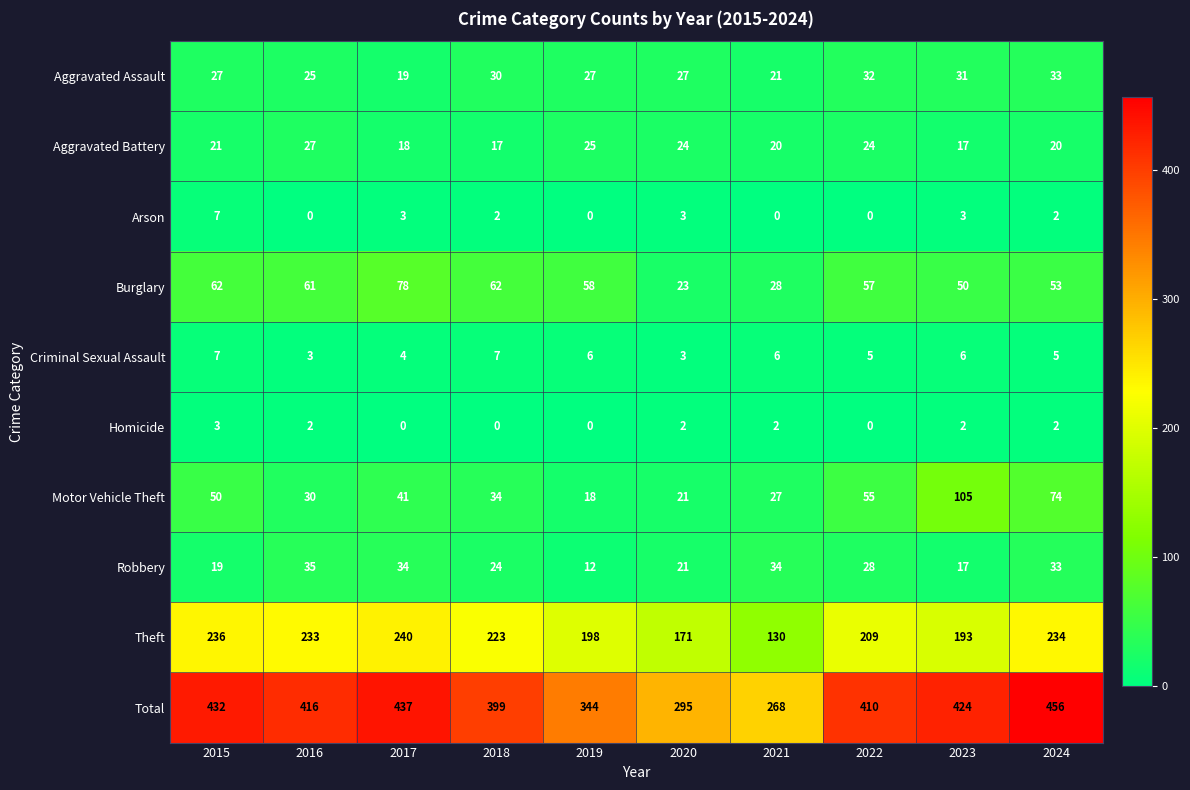

Which series has the largest total across all categories?

Total